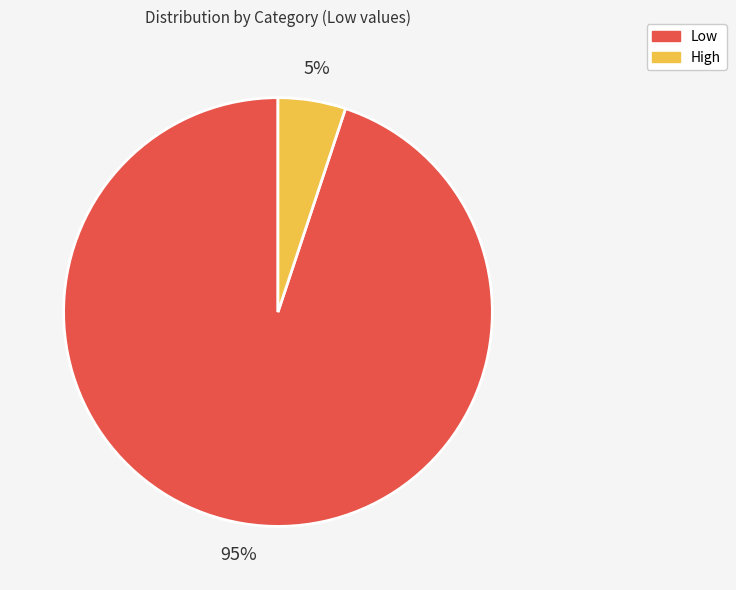

Is it true that Low is 95% of the pie?

True